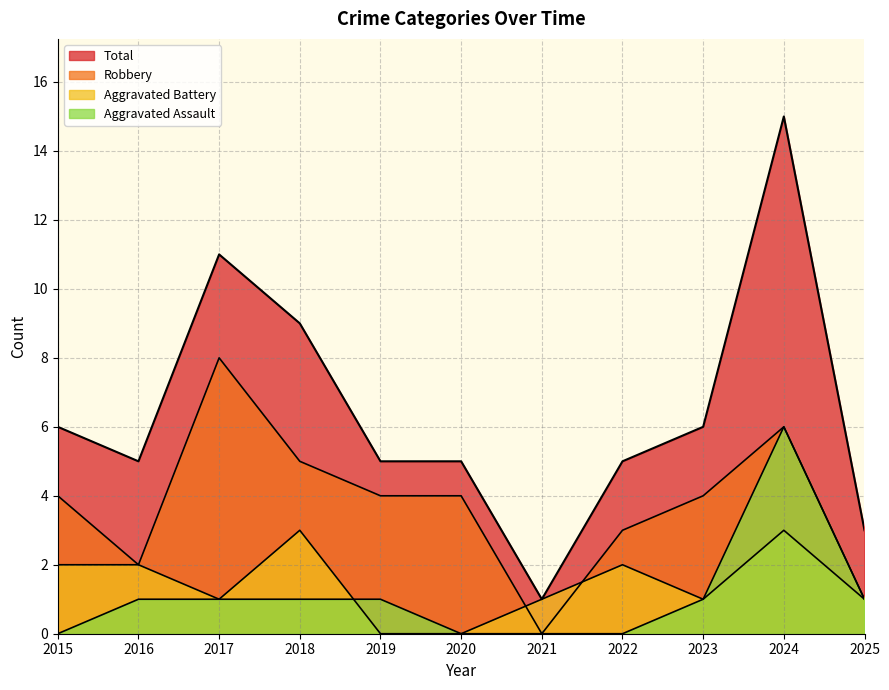

What is the difference between the maximum and minimum values in the Total series?

14